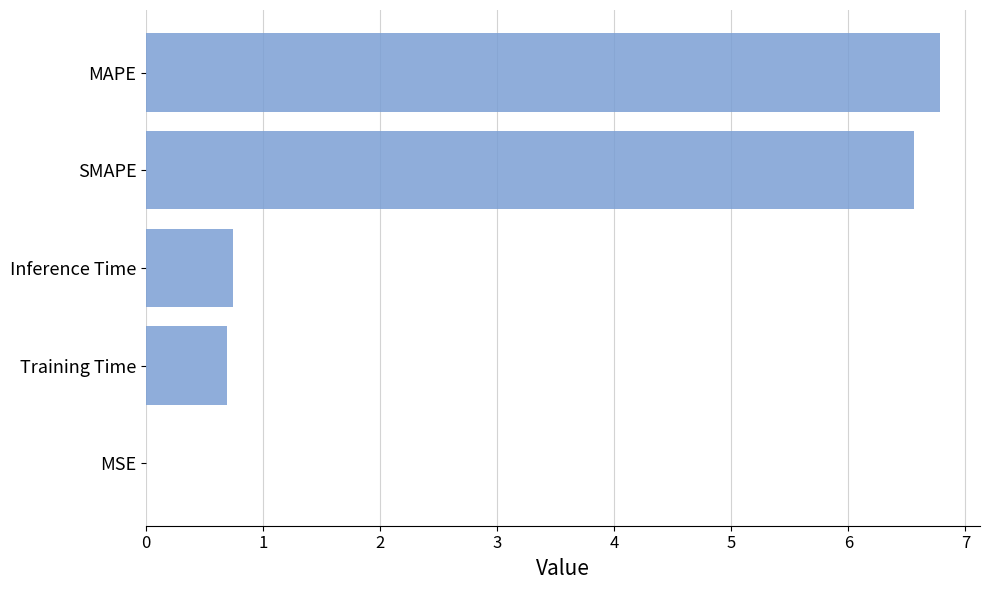

The chart shows a value of 0.7 at Inference Time. True or false?

True